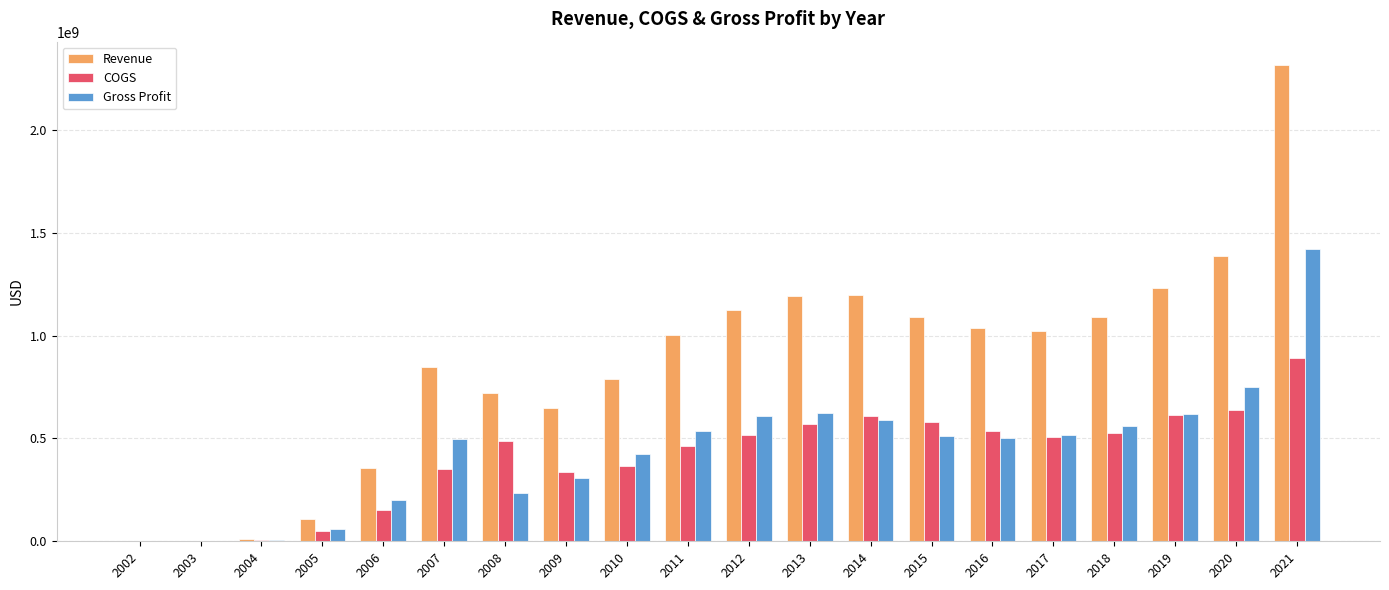

Which series has the largest total across all categories?

Revenue